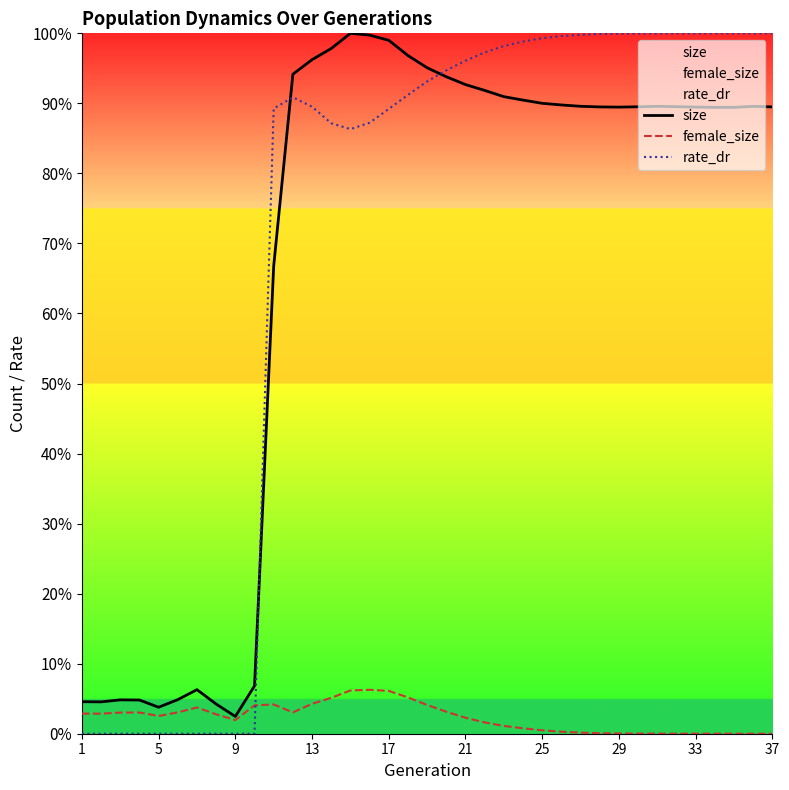

How many interior local valleys does the female_size series have?

4